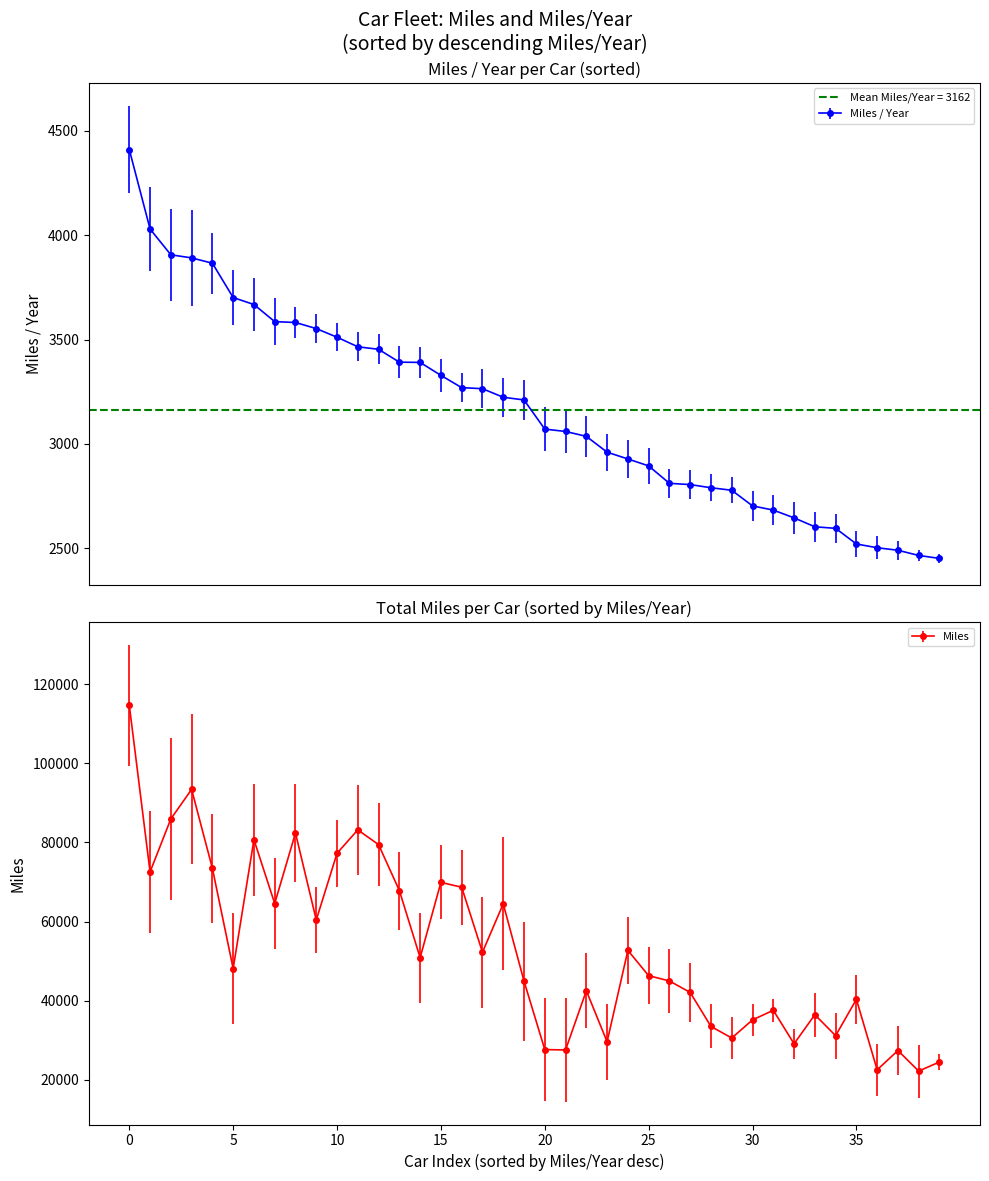

True or false: Miles / Year has more than 0 interior local peaks.

False